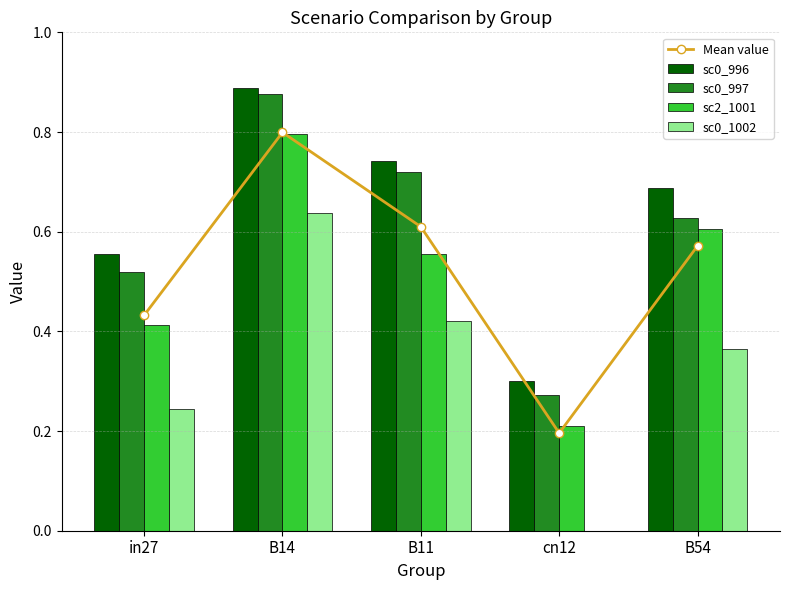

Reading left to right, list all the values displayed in this chart.

Mean value: in27=0.4	B14=0.8	B11=0.6	cn12=0.2	B54=0.6
sc0_996: in27=0.6	B14=0.9	B11=0.7	cn12=0.3	B54=0.7
sc0_997: in27=0.5	B14=0.9	B11=0.7	cn12=0.3	B54=0.6
sc2_1001: in27=0.4	B14=0.8	B11=0.6	cn12=0.2	B54=0.6
sc0_1002: in27=0.2	B14=0.6	B11=0.4	cn12=0.0	B54=0.4